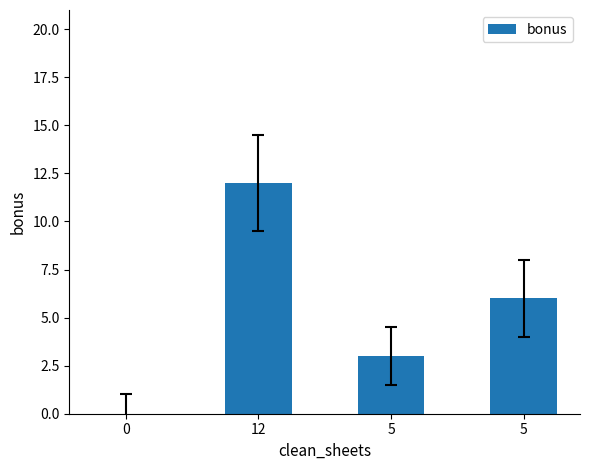

At which label does the data first exceed 6?

12